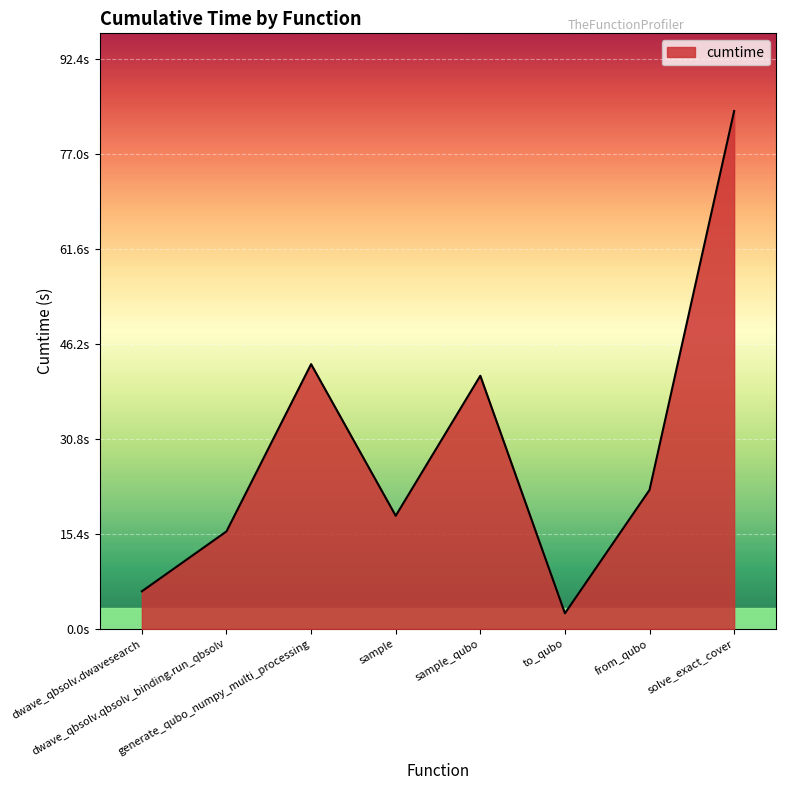

Which has a higher value, solve_exact_cover or sample_qubo?

solve_exact_cover